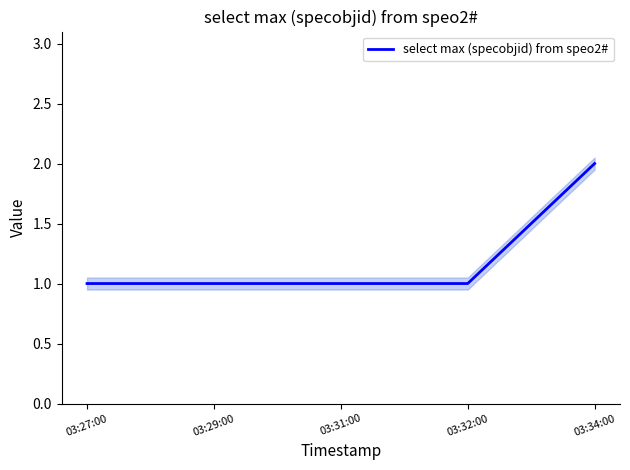

What is the smallest value displayed?

1